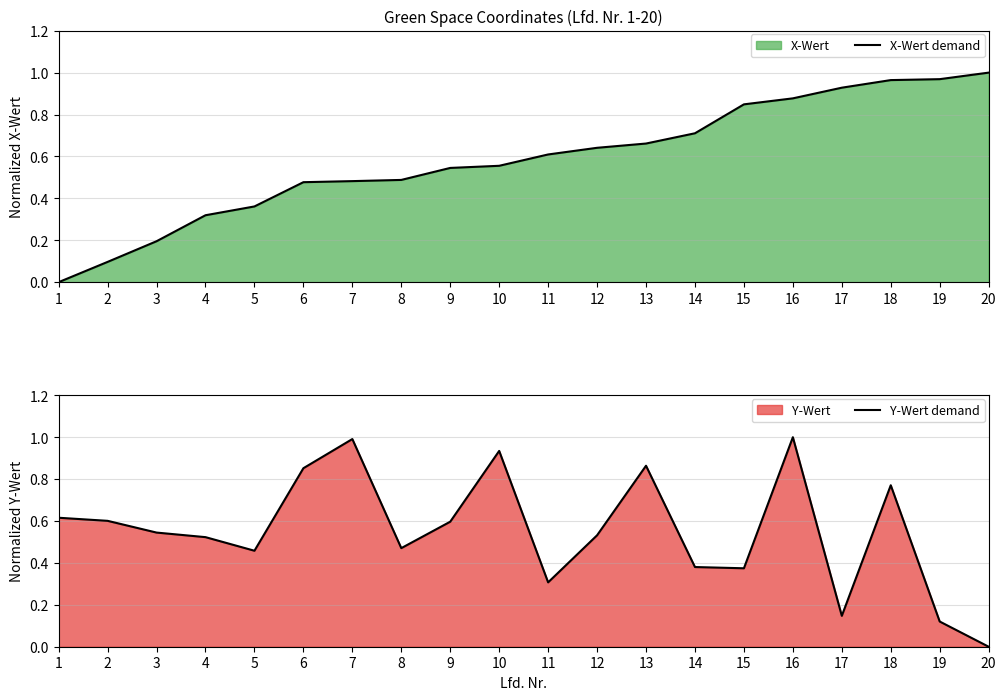

True or false: Y-Wert demand has a value of 0.9 at 10.

True